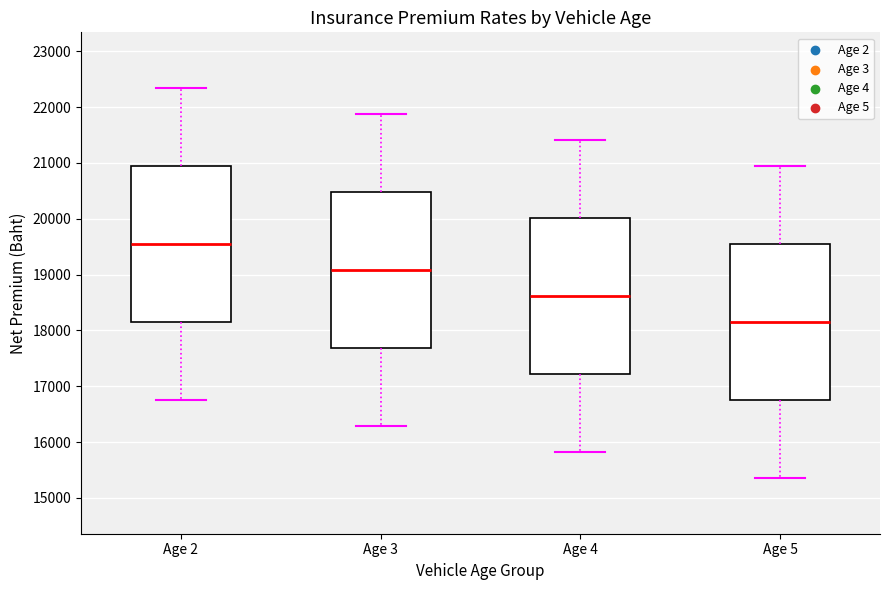

Where does the lower whisker of the box for Age 5 end on the y-axis? The values are not printed on the chart, so give them approximately, as read against the axis.

15400